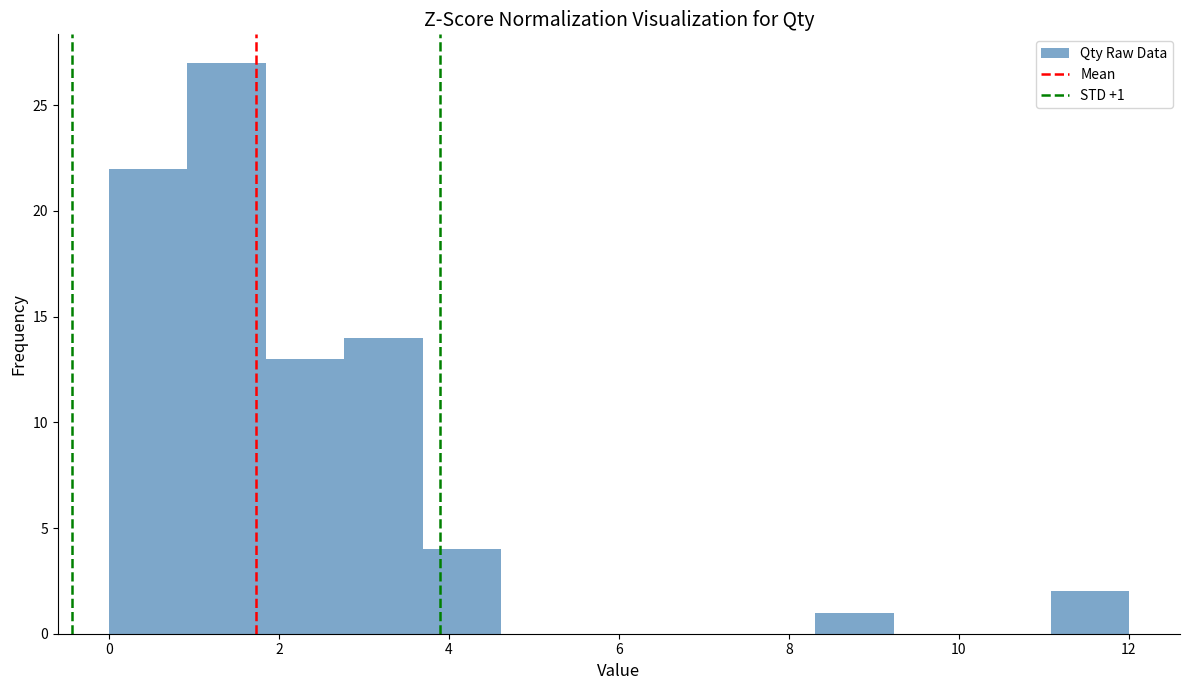

Over which range of the x-axis is the bar tallest?

1.0 to 1.8